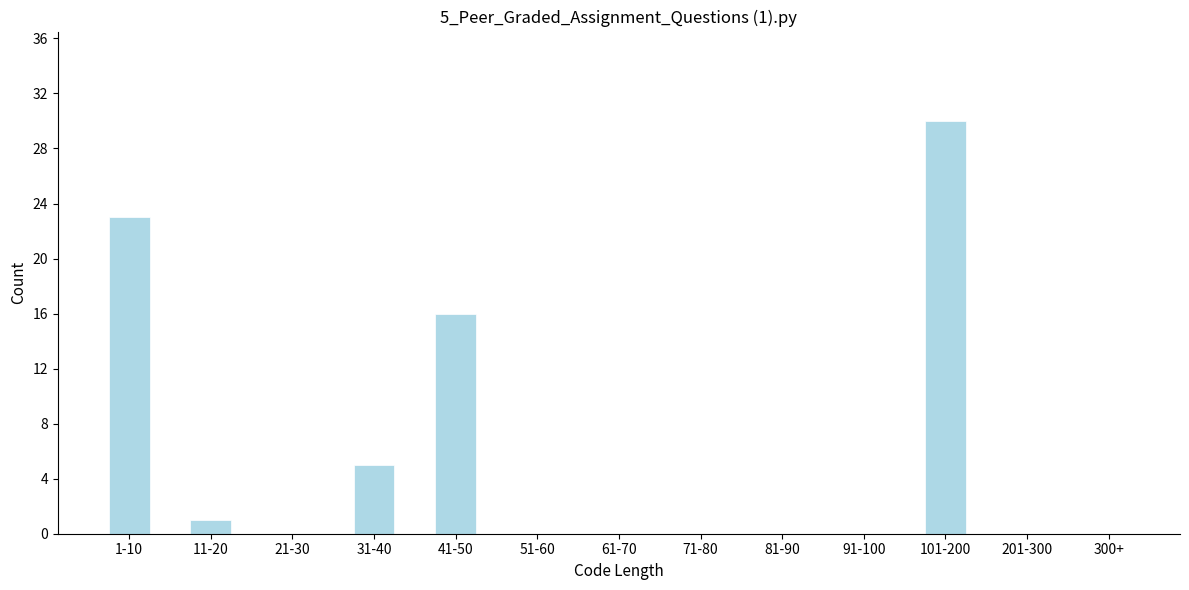

Reading right to left, list all the values displayed in this chart.

300+=0	201-300=0	101-200=30	91-100=0	81-90=0	71-80=0	61-70=0	51-60=0	41-50=16	31-40=5	21-30=0	11-20=1	1-10=23